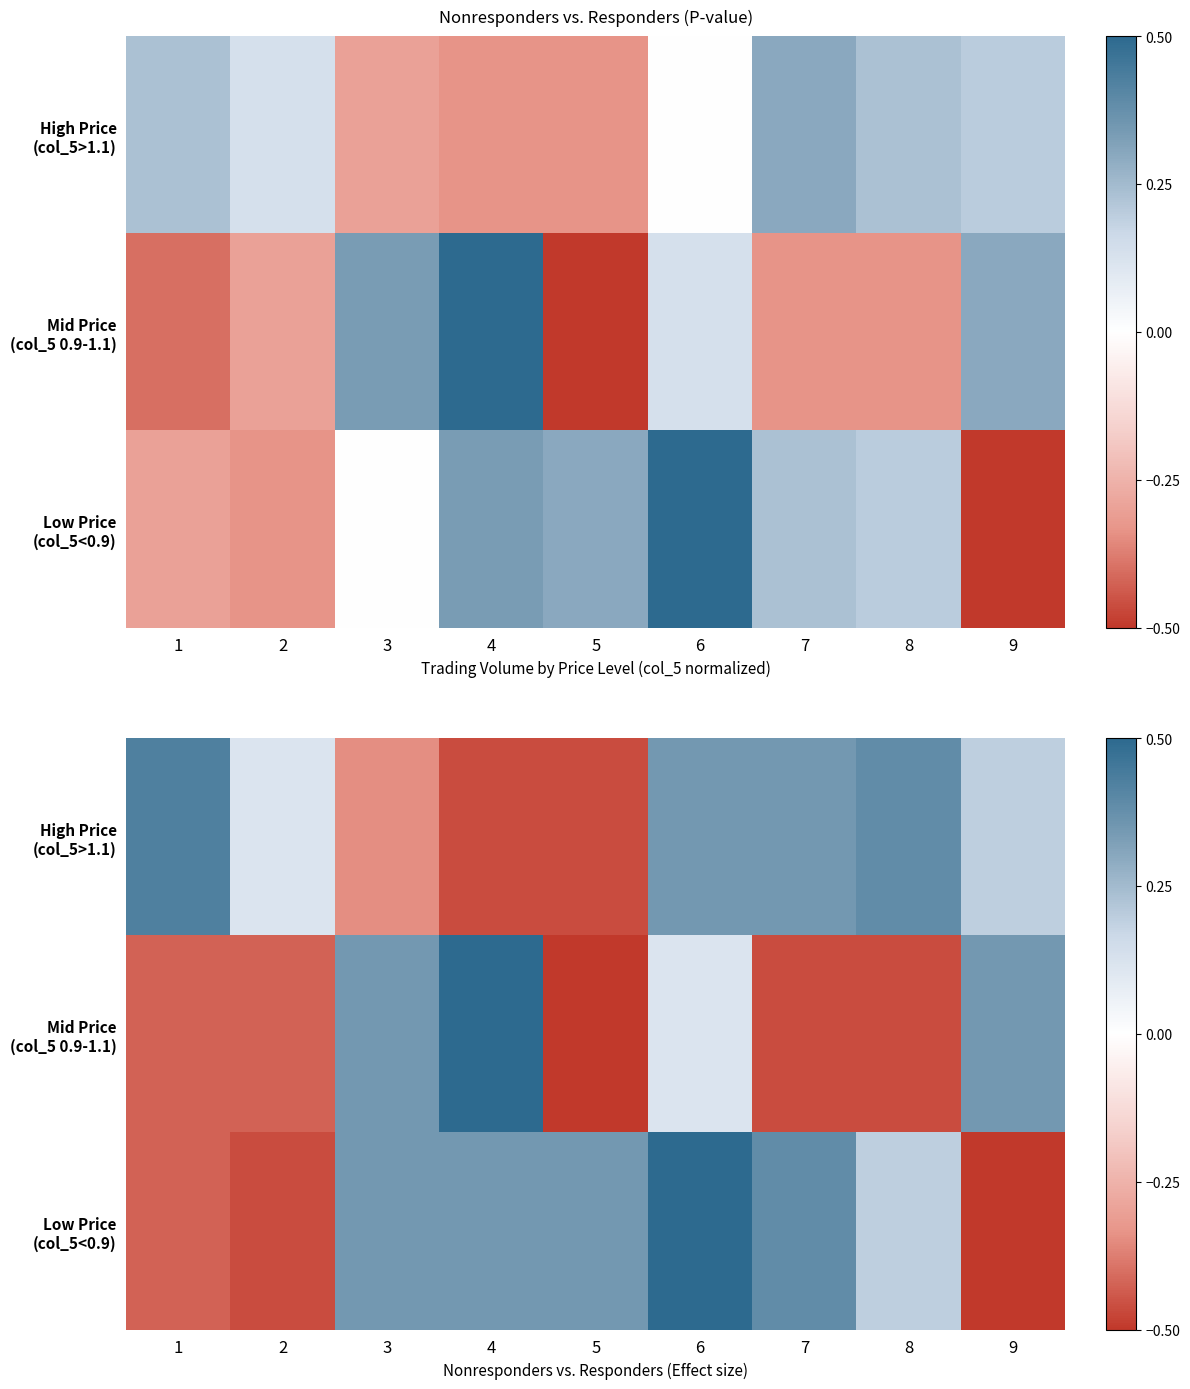

Where is Low Price (col_5<0.9) nearest to the value 0?

8